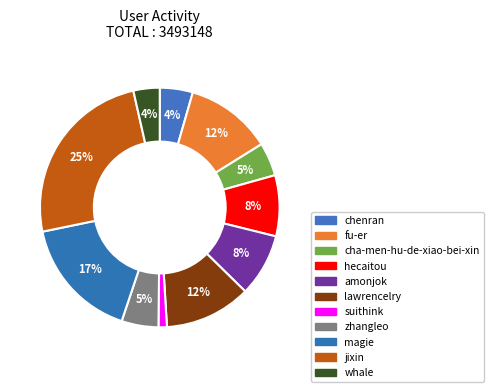

What is the smallest slice in the pie chart?

suithink